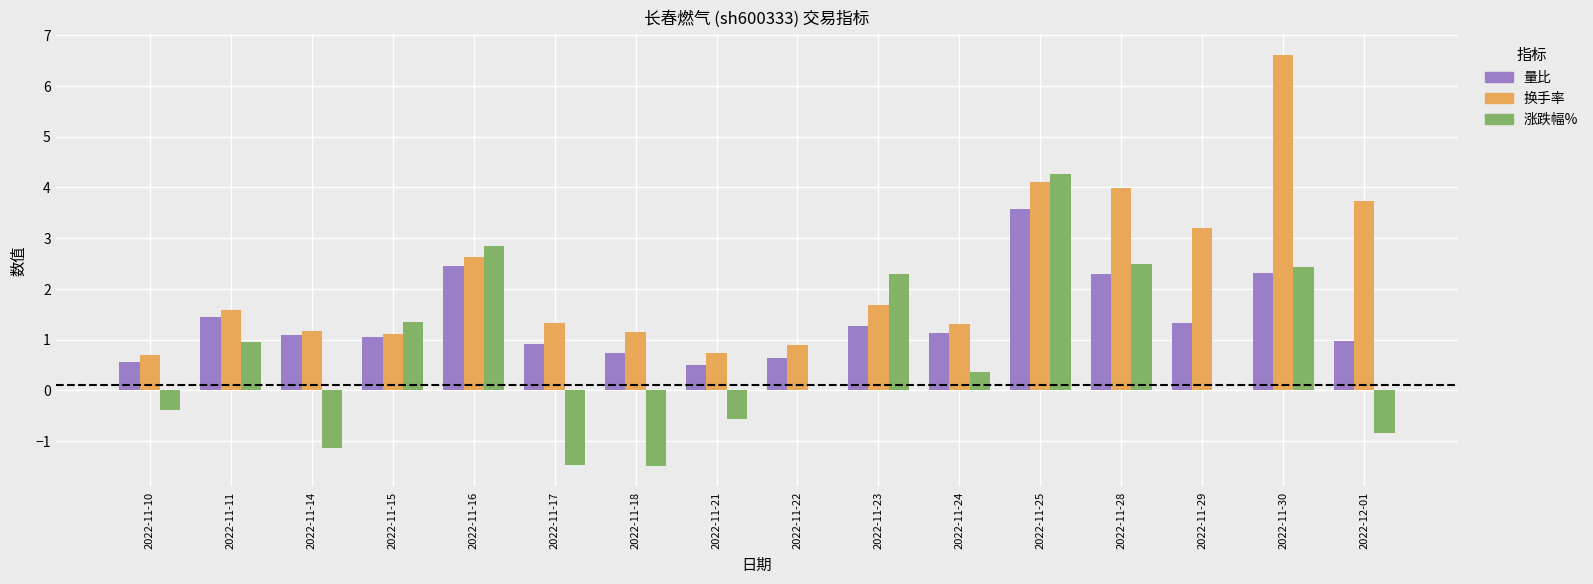

The value of 量比 at 2022-11-29 is 1.3. True or false?

True